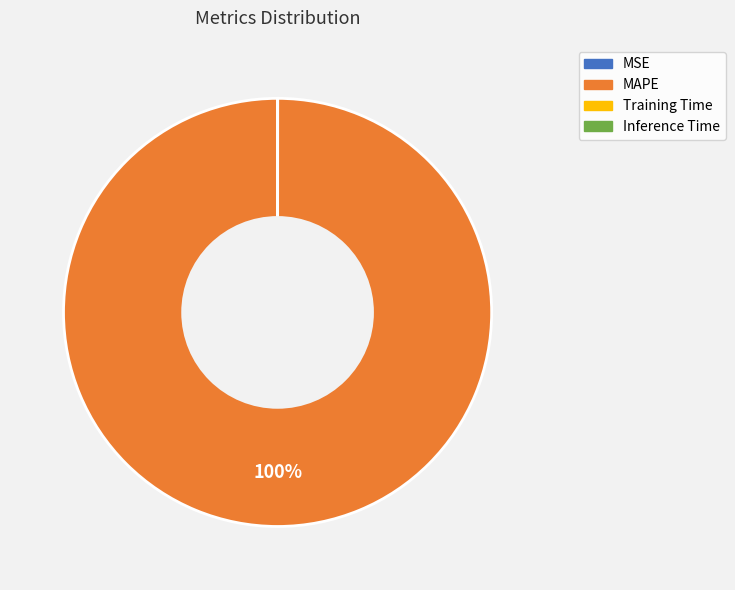

Which category has the biggest portion of the pie?

MAPE